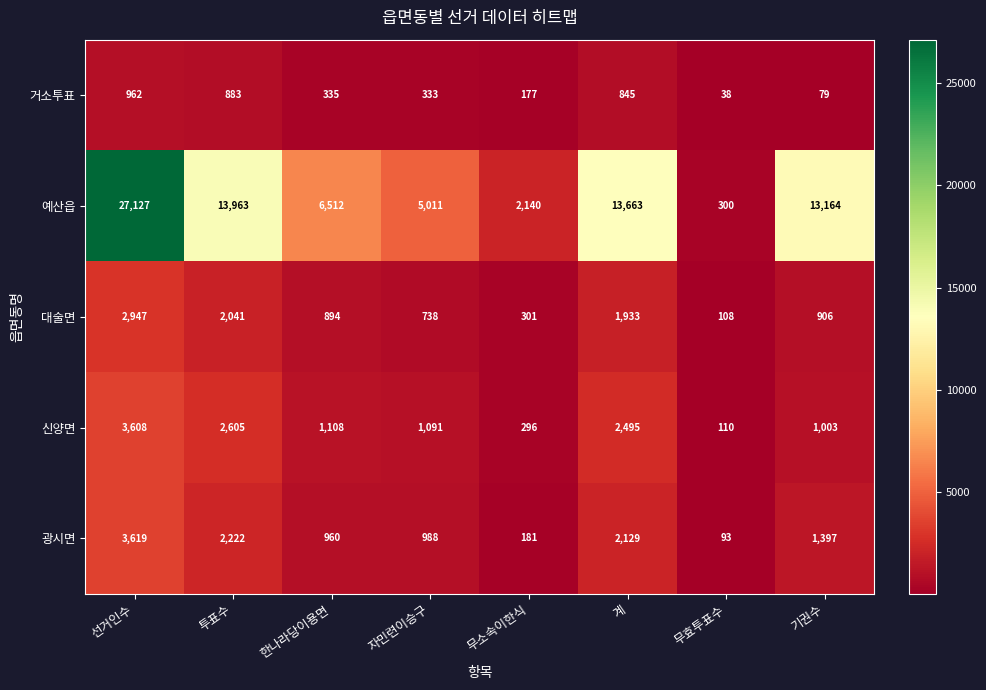

True or false: 예산읍 has a value of 44596 at 선거인수.

False